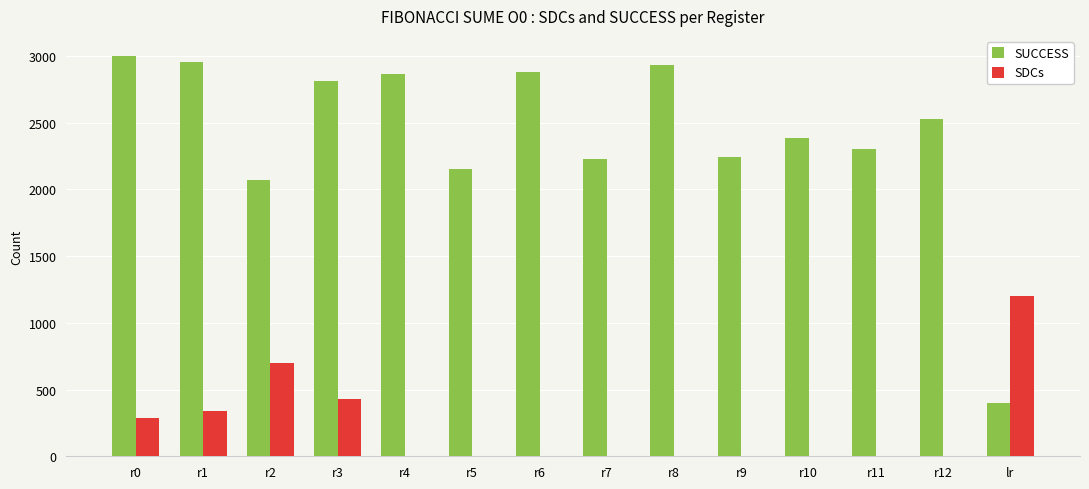

Which category has the highest value in the SDCs series?

lr